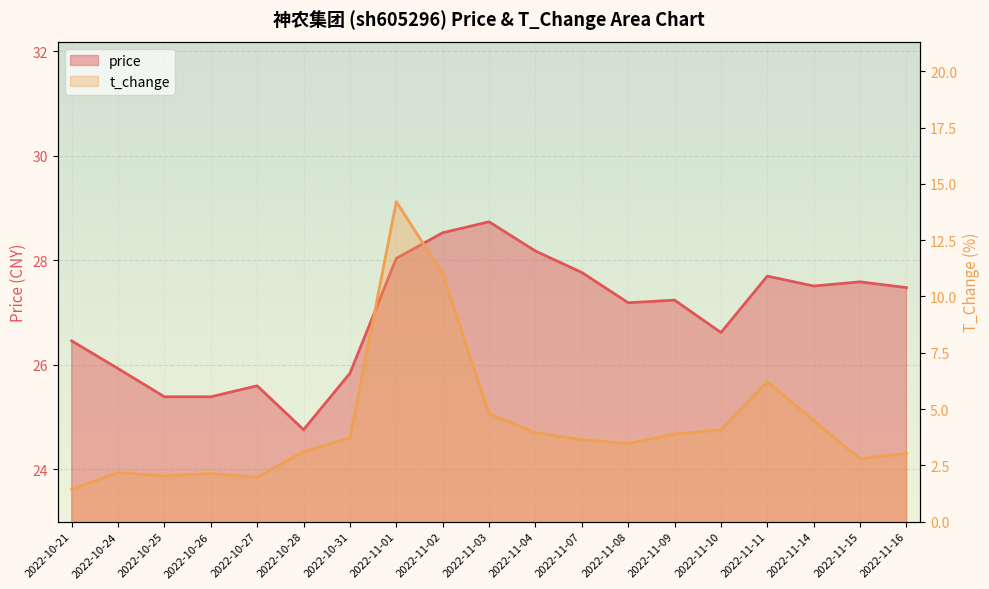

What is the difference between the highest and lowest values at 2022-10-27?

23.6